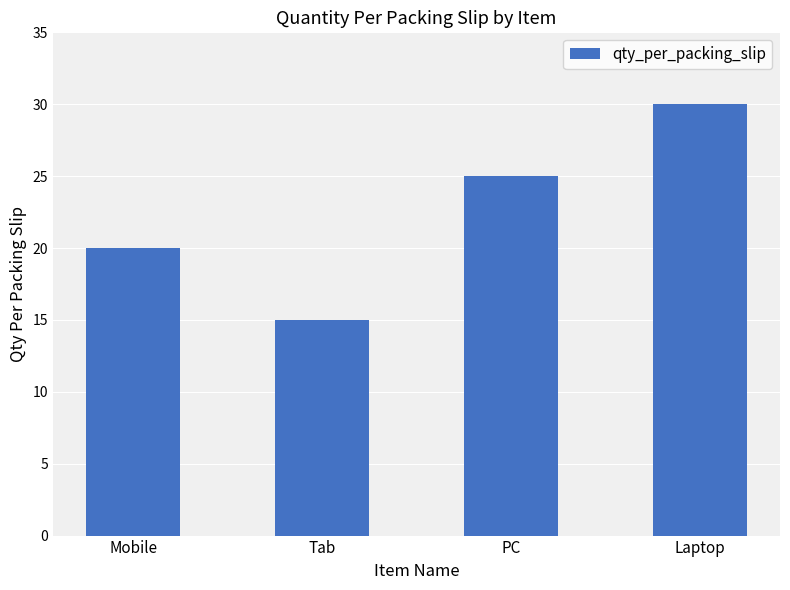

What is the difference between the values at Tab and Mobile?

5